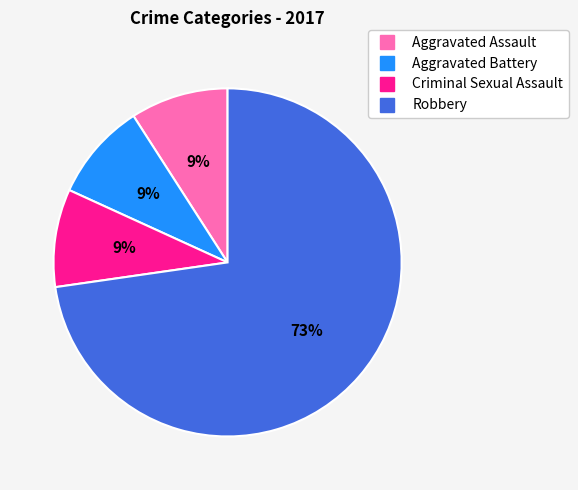

What percentage is the Aggravated Battery slice, to the nearest percent?

9%